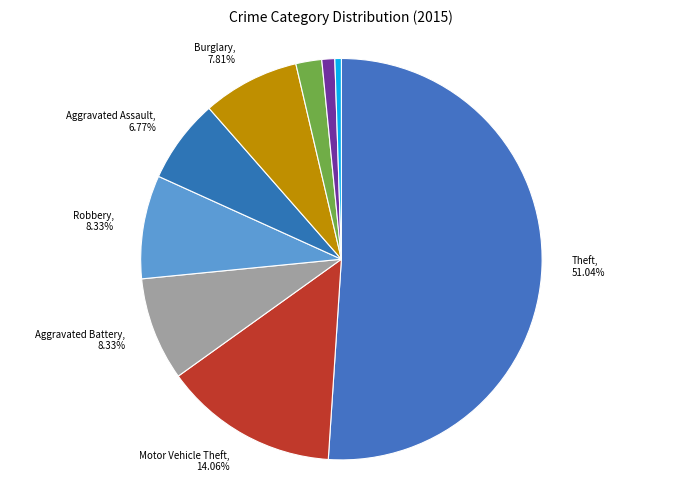

To the nearest percent, what is the average slice percentage?

11%